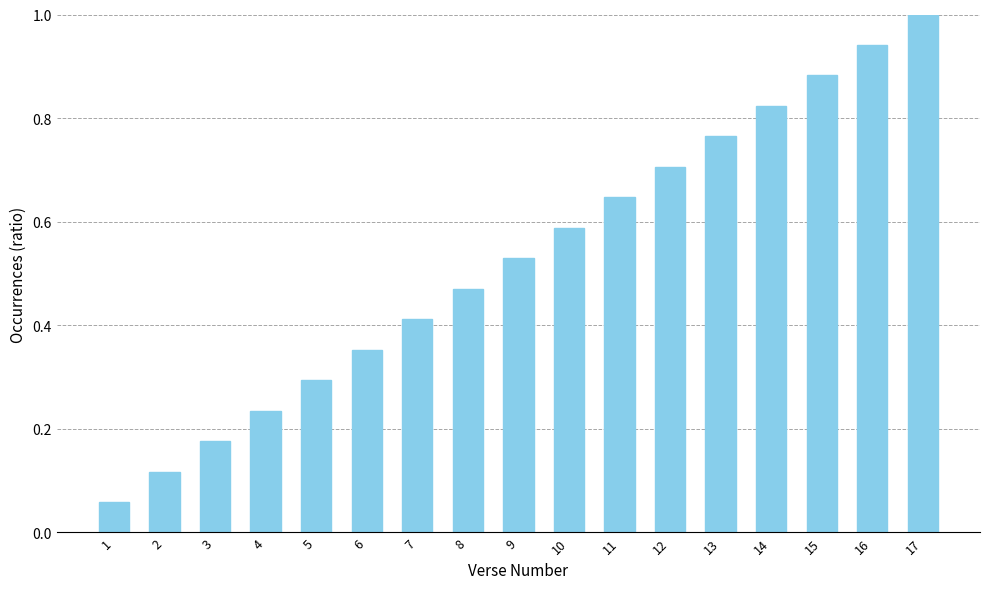

What is the sum of the values at 11 and 8?

1.1